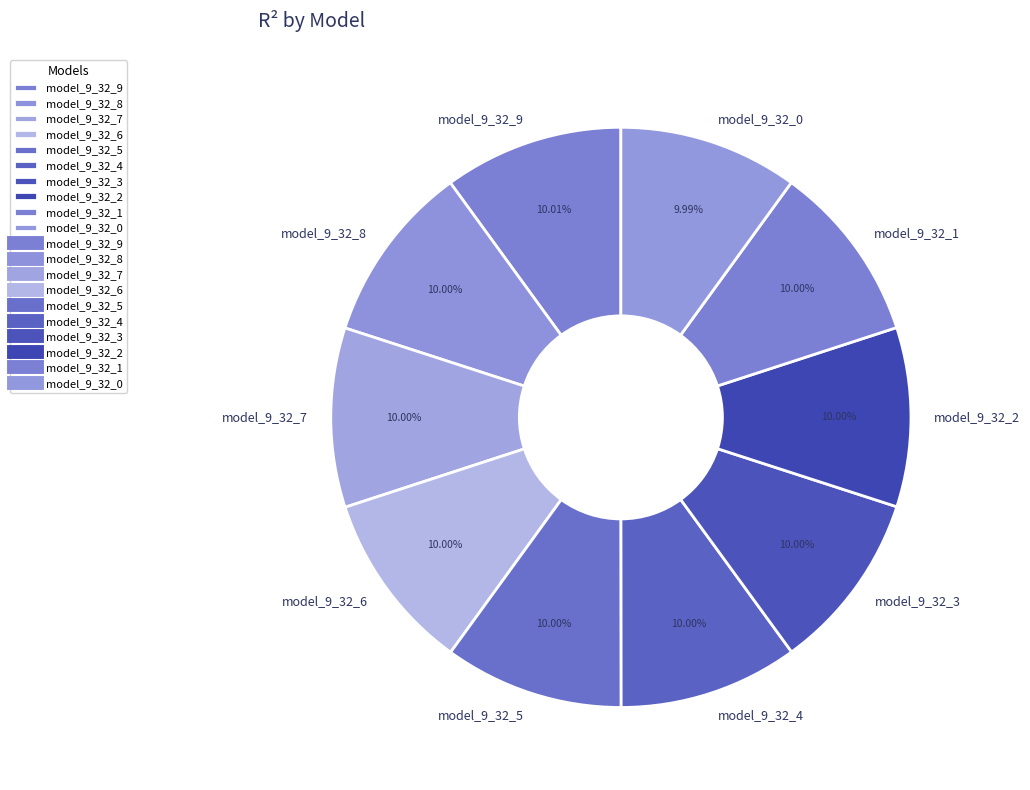

Combined, do model_9_32_3 and model_9_32_5 account for over 50%?

No